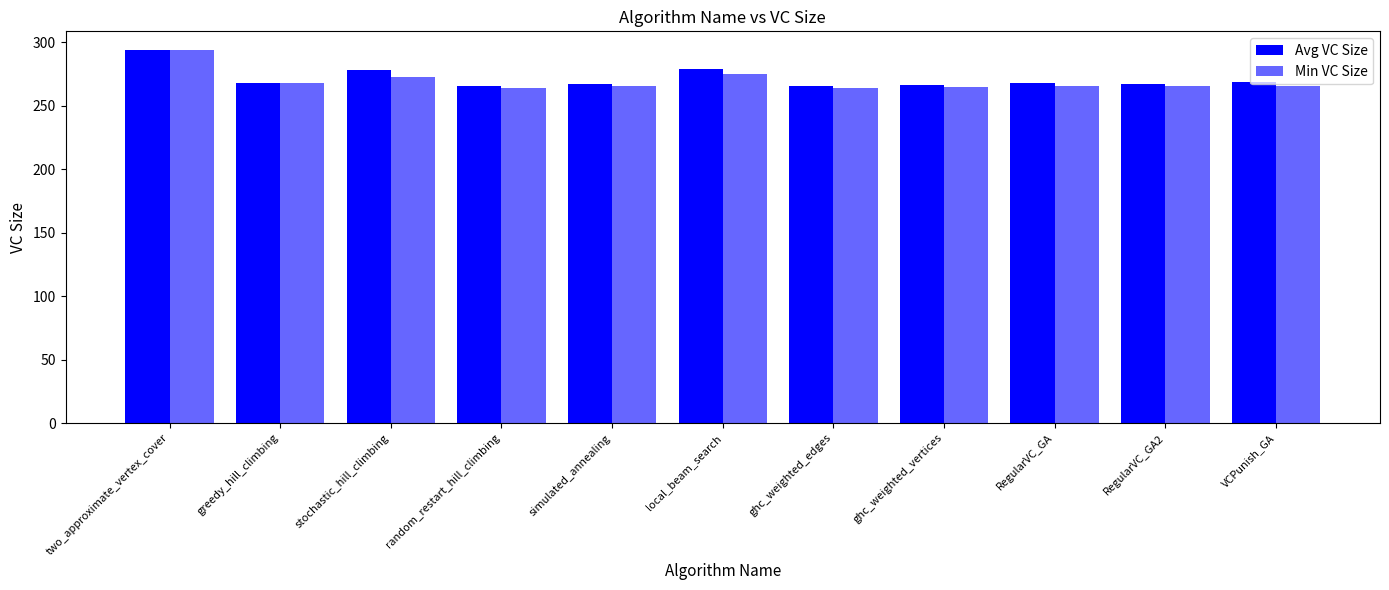

Which series has the widest spread of values?

Min VC Size